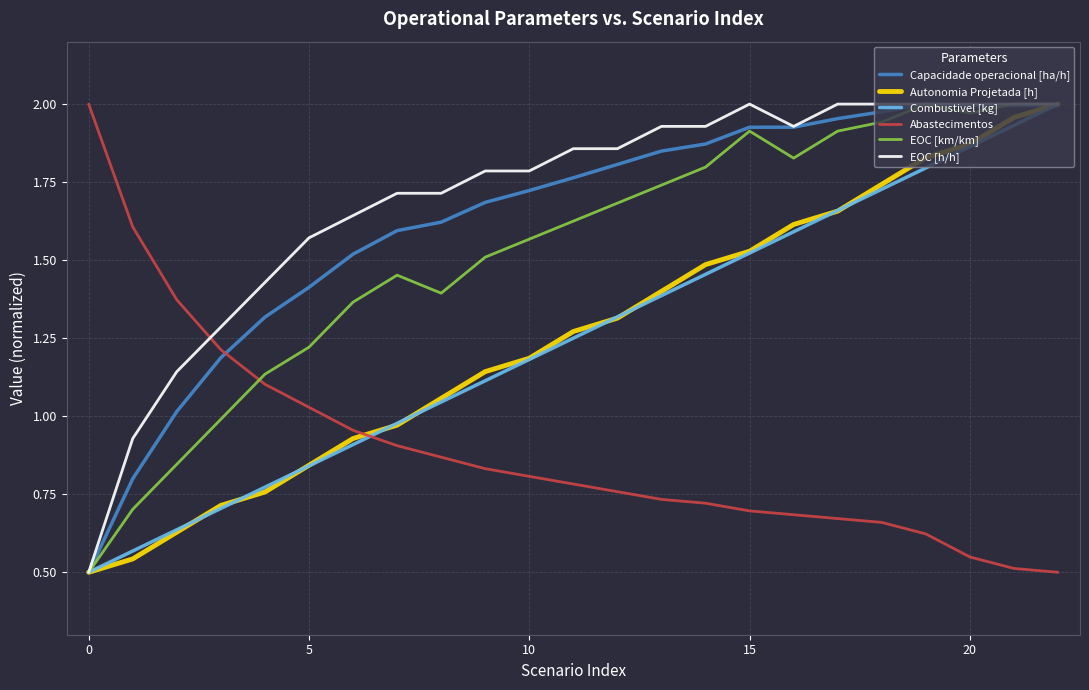

How many intersections are there between Abastecimentos and Capacidade operacional [ha/h]?

1